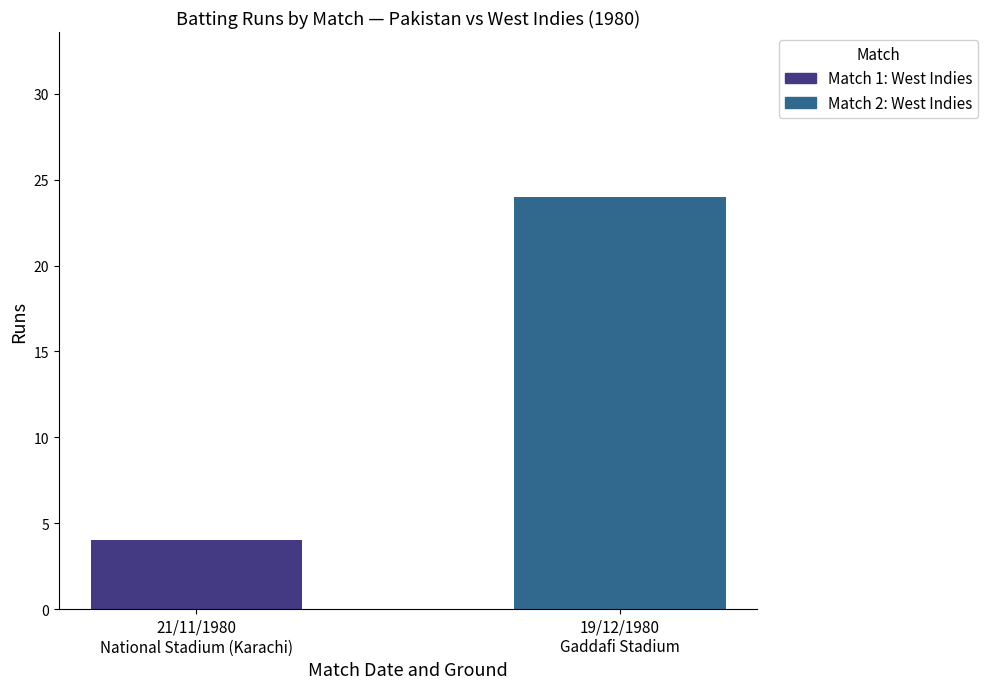

How many data points does each series have?

1